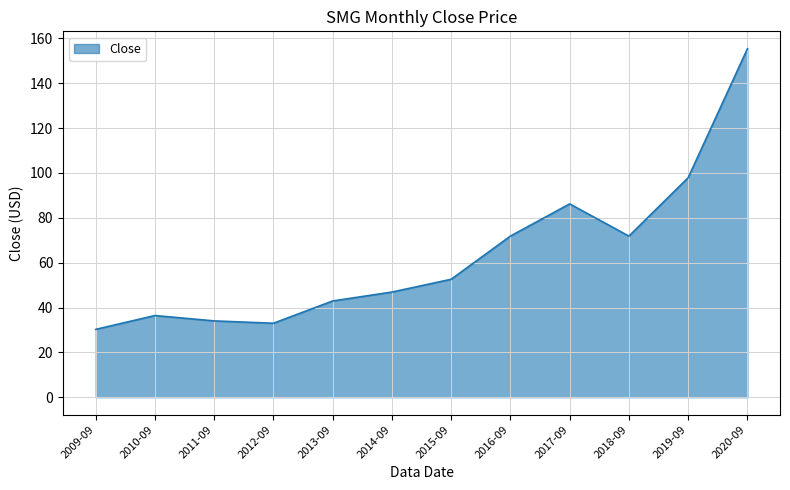

What is the smallest value displayed?

30.3